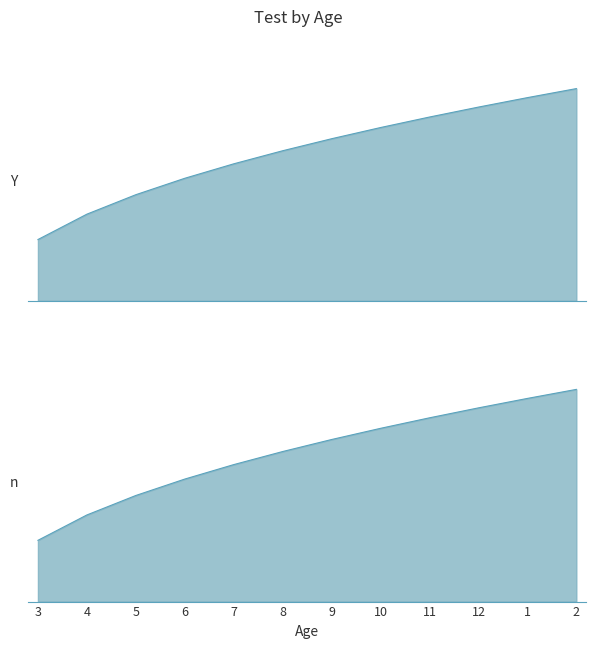

What is the label of the 12th point from the right?

3